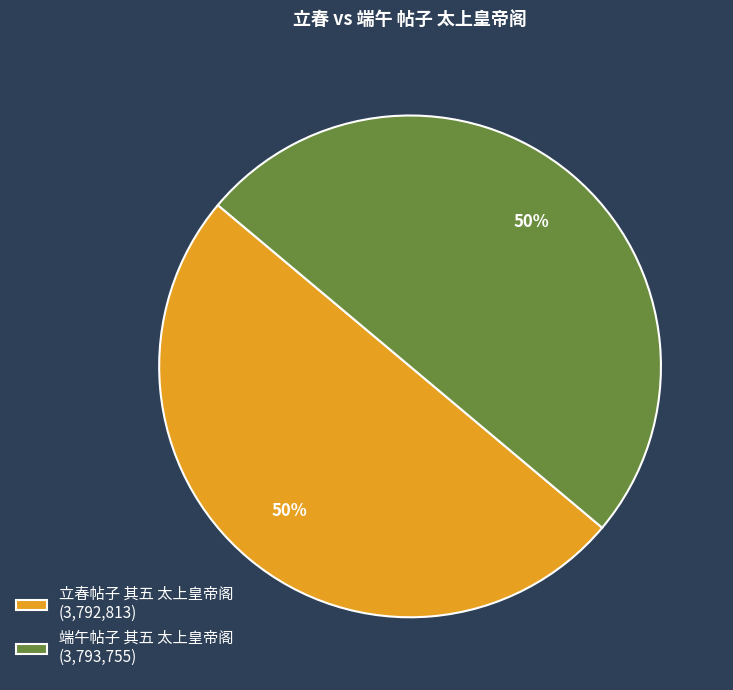

Is it true that 端午帖子 其五 太上皇帝阁 (3,793,755) is 39% of the pie?

False